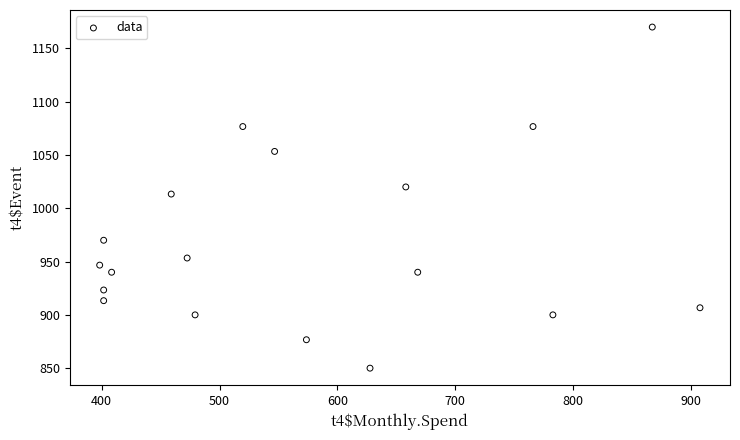

What is the range of X values (max minus min)?

509.6